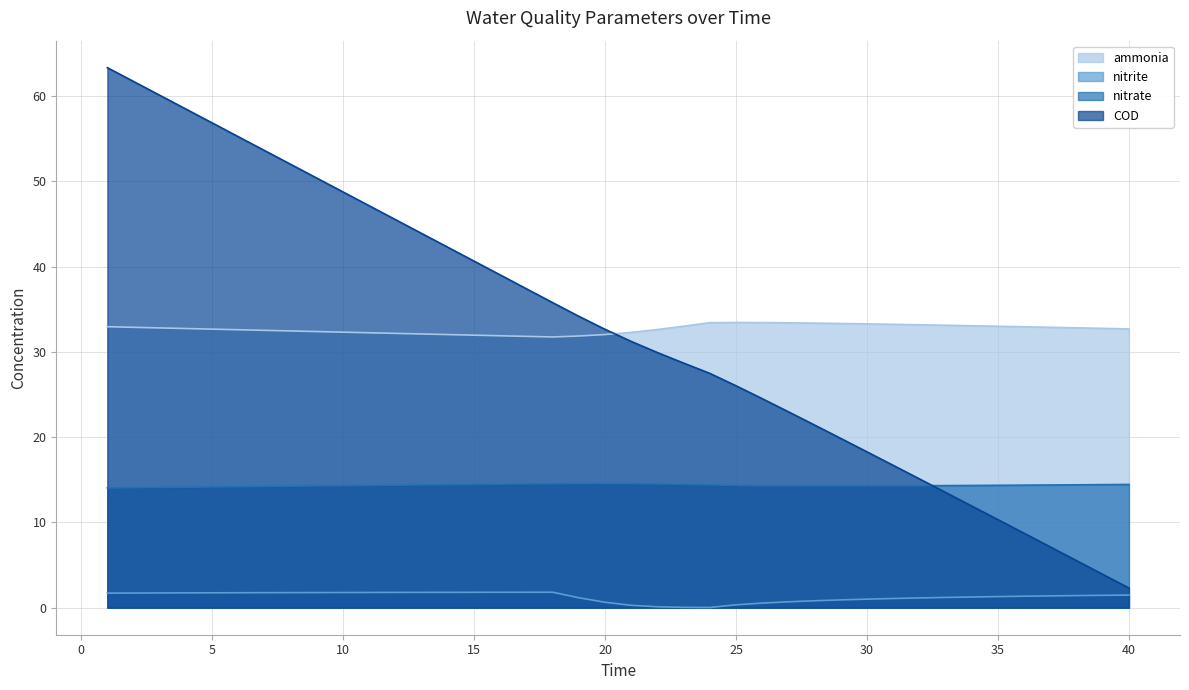

Reading left to right, what are all the values shown in this chart?

ammonia: 1=32.9	2=32.9	3=32.8	4=32.7	5=32.7	6=32.6	7=32.5	8=32.5	9=32.4	10=32.3	11=32.2	12=32.2	13=32.1	14=32.0	15=32.0	16=31.9	17=31.8	18=31.7	19=31.9	20=32.0	21=32.3	22=32.6	23=33.0	24=33.4	25=33.4	26=33.4	27=33.4	28=33.4	29=33.3	30=33.3	31=33.2	32=33.2	33=33.1	34=33.1	35=33.0	36=32.9	37=32.9	38=32.8	39=32.8	40=32.7
nitrite: 1=1.7	2=1.7	3=1.7	4=1.7	5=1.7	6=1.8	7=1.8	8=1.8	9=1.8	10=1.8	11=1.8	12=1.8	13=1.8	14=1.8	15=1.8	16=1.8	17=1.8	18=1.8	19=1.2	20=0.6	21=0.3	22=0.1	23=0.0	24=0.0	25=0.3	26=0.5	27=0.7	28=0.8	29=0.9	30=1.0	31=1.1	32=1.1	33=1.2	34=1.3	35=1.3	36=1.3	37=1.4	38=1.4	39=1.5	40=1.5
nitrate: 1=14.0	2=14.1	3=14.1	4=14.1	5=14.2	6=14.2	7=14.2	8=14.2	9=14.3	10=14.3	11=14.3	12=14.4	13=14.4	14=14.4	15=14.5	16=14.5	17=14.5	18=14.5	19=14.6	20=14.6	21=14.6	22=14.5	23=14.5	24=14.4	25=14.3	26=14.3	27=14.3	28=14.3	29=14.3	30=14.3	31=14.3	32=14.3	33=14.3	34=14.3	35=14.4	36=14.4	37=14.4	38=14.4	39=14.4	40=14.5
COD: 1=63.3	2=61.7	3=60.1	4=58.5	5=56.8	6=55.2	7=53.6	8=52.0	9=50.4	10=48.7	11=47.1	12=45.5	13=43.9	14=42.3	15=40.6	16=39.0	17=37.4	18=35.8	19=34.2	20=32.6	21=31.2	22=29.9	23=28.7	24=27.5	25=26.0	26=24.5	27=23.0	28=21.4	29=19.9	30=18.3	31=16.7	32=15.1	33=13.5	34=11.9	35=10.3	36=8.7	37=7.1	38=5.5	39=3.9	40=2.3